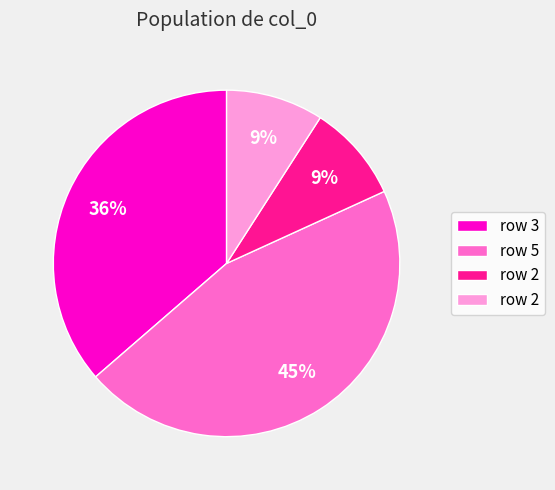

To the nearest percent, what is the difference between the largest and smallest slice percentages?

36%